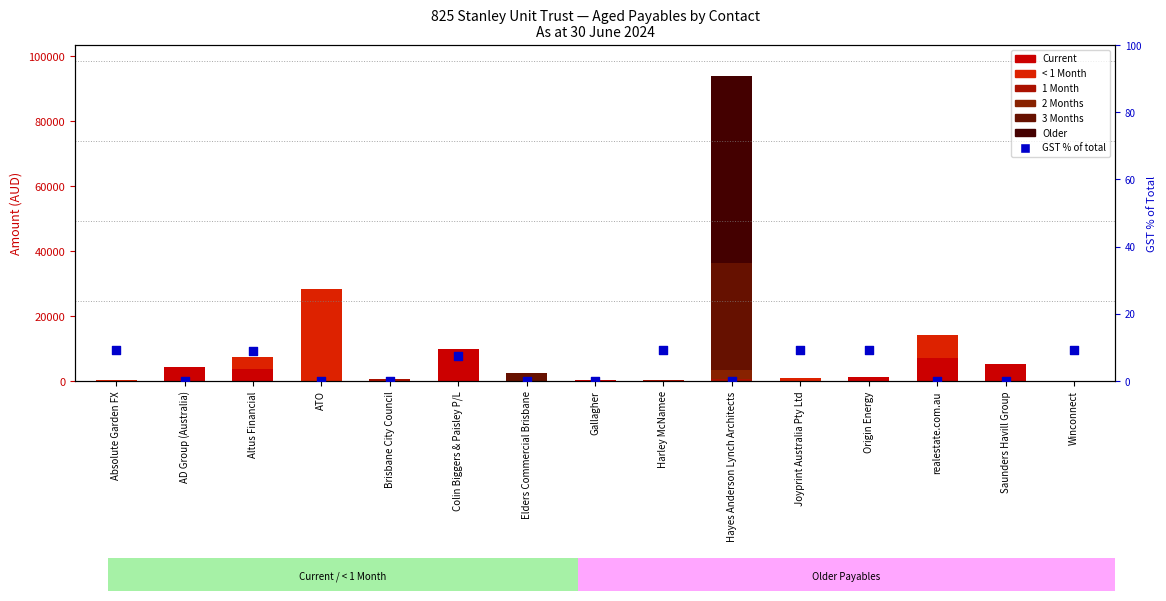

Is the value of Current at Absolute Garden FX greater than the value of Older at Colin Biggers & Paisley P/L?

No